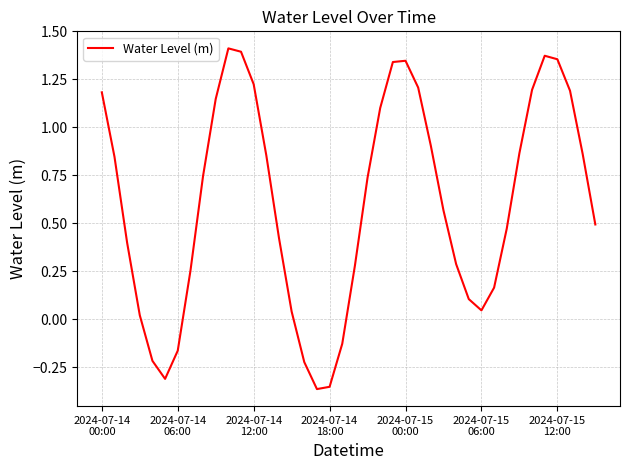

Does the chart display data point markers on the line(s)?

No